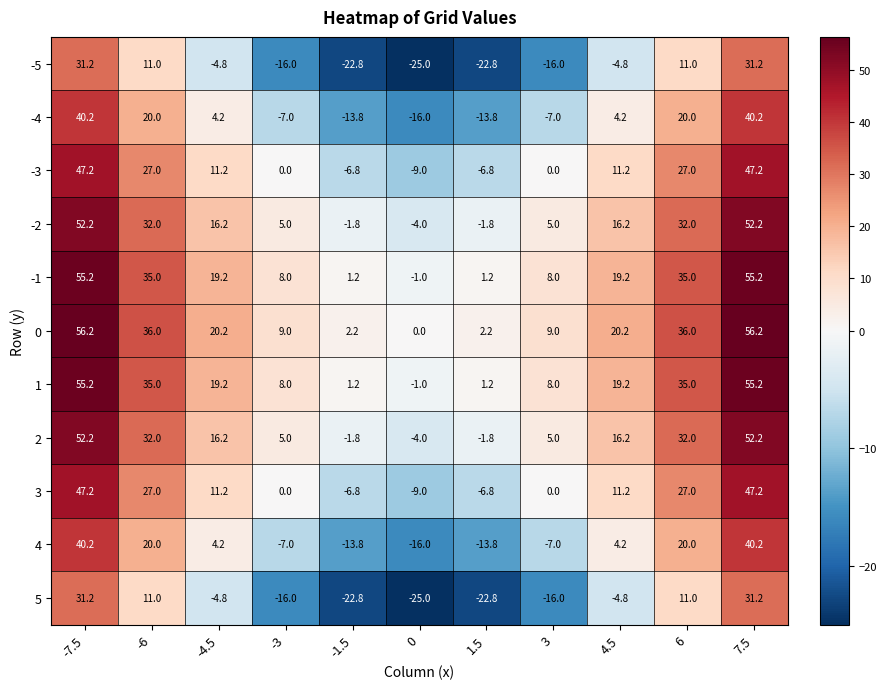

What is the difference between the highest and lowest values at 4.5?

25.0